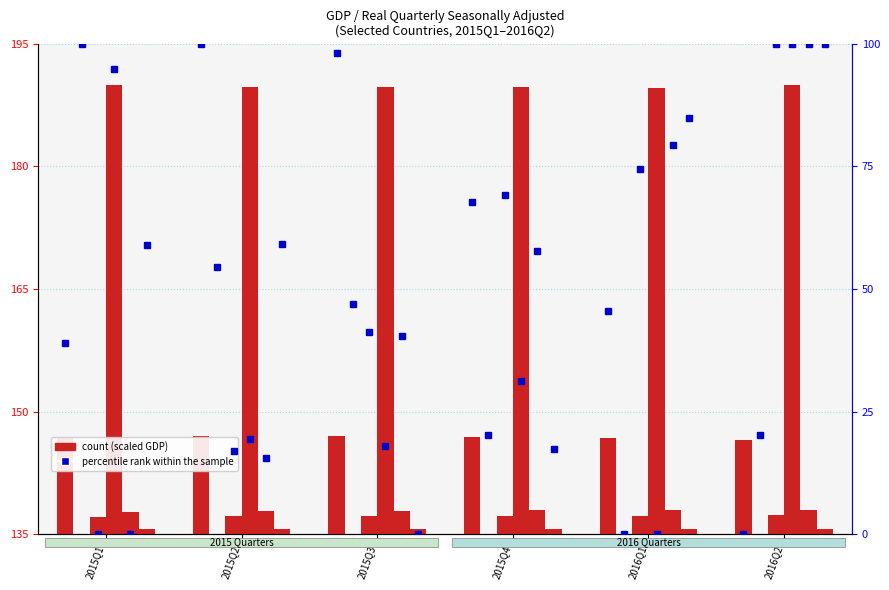

What is the label of the 2nd bar from the left?

2015Q2